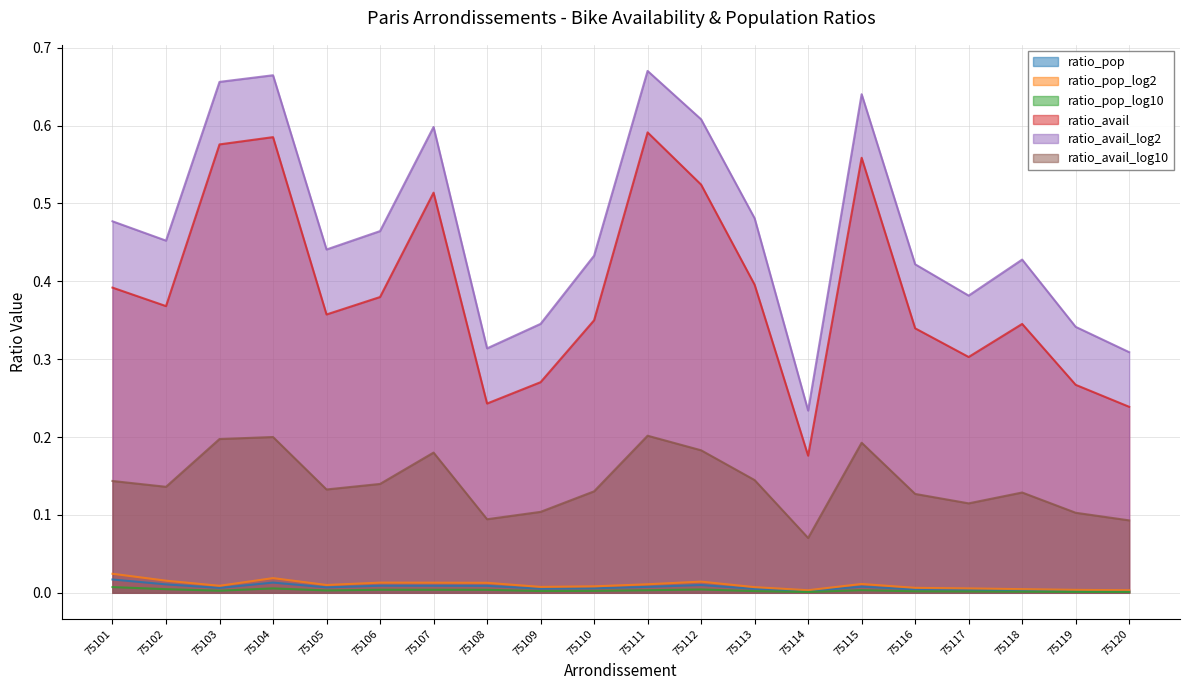

At which label is ratio_pop_log10 closest to 0?

75114